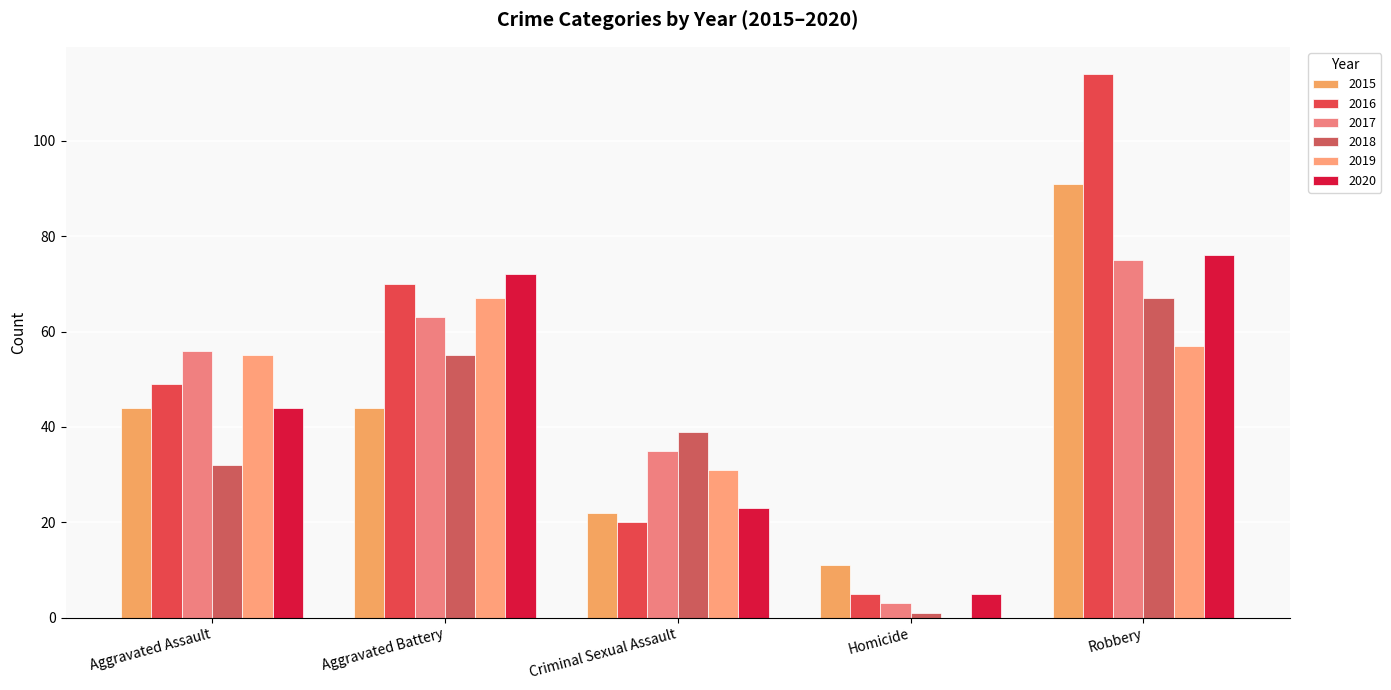

True or false: 2020 has a value of 5 at Homicide.

True